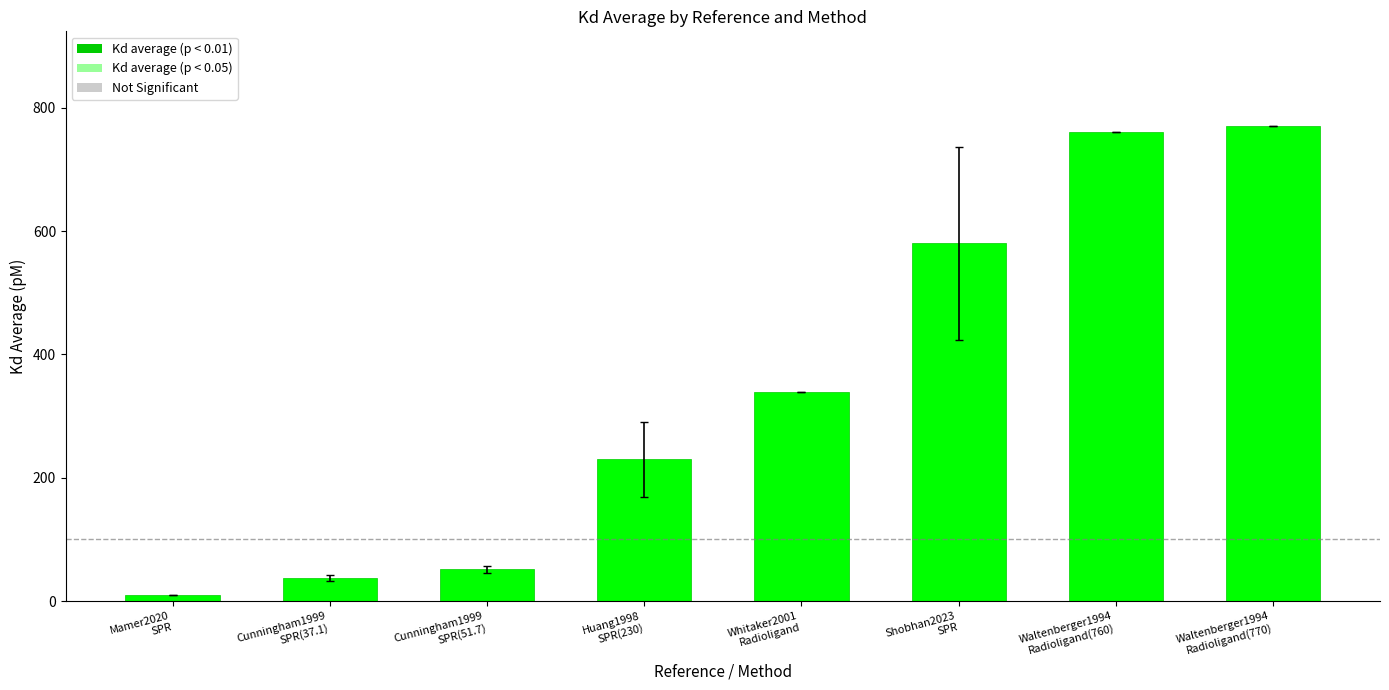

What is the sum of the values at Waltenberger1994
Radioligand(770) and Waltenberger1994
Radioligand(760)?

1530.0